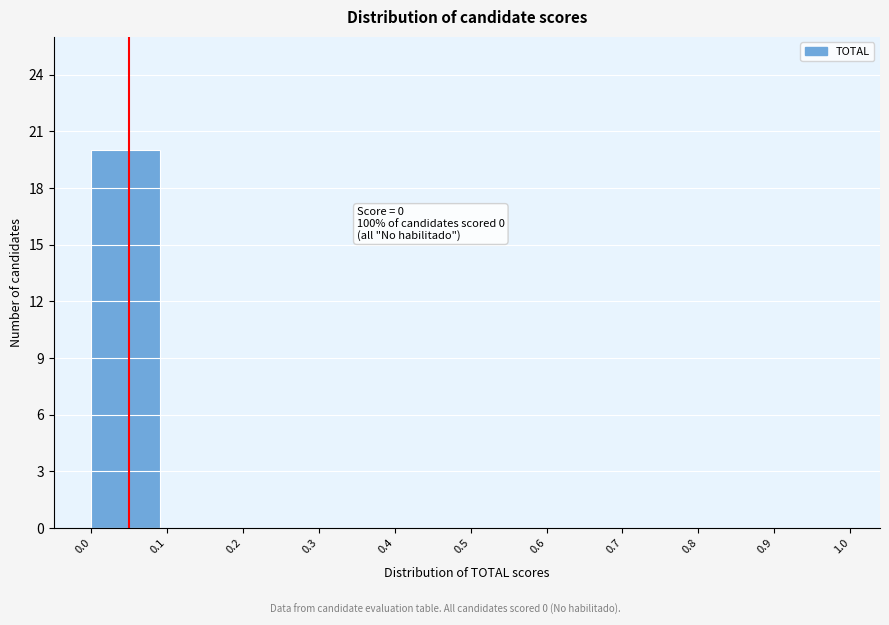

Over which range of the x-axis is the bar tallest?

0.0 to 0.1